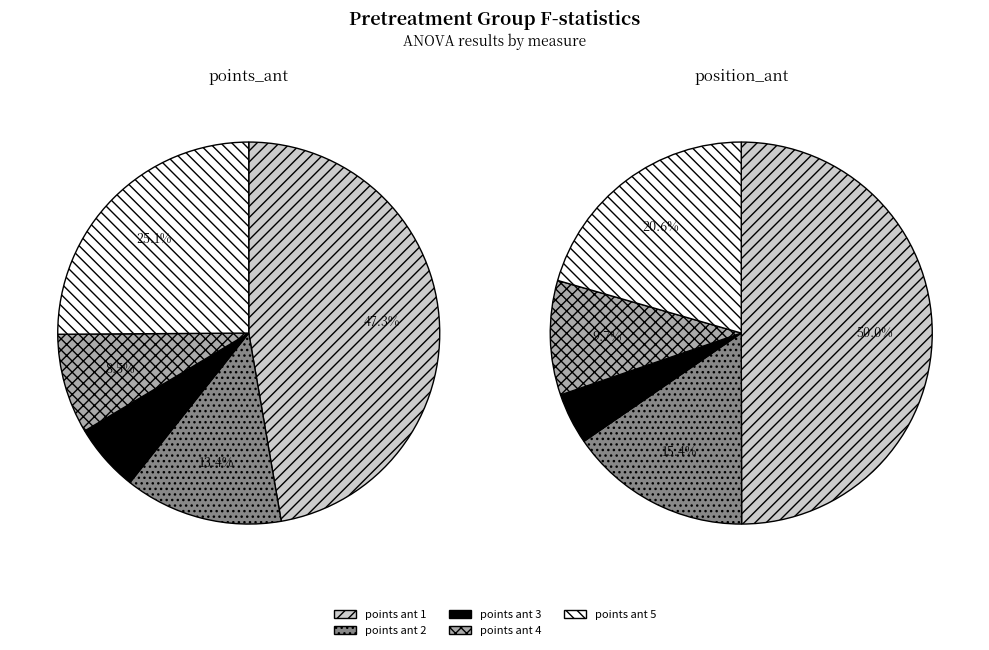

To the nearest percent, what is the average slice percentage?

20%